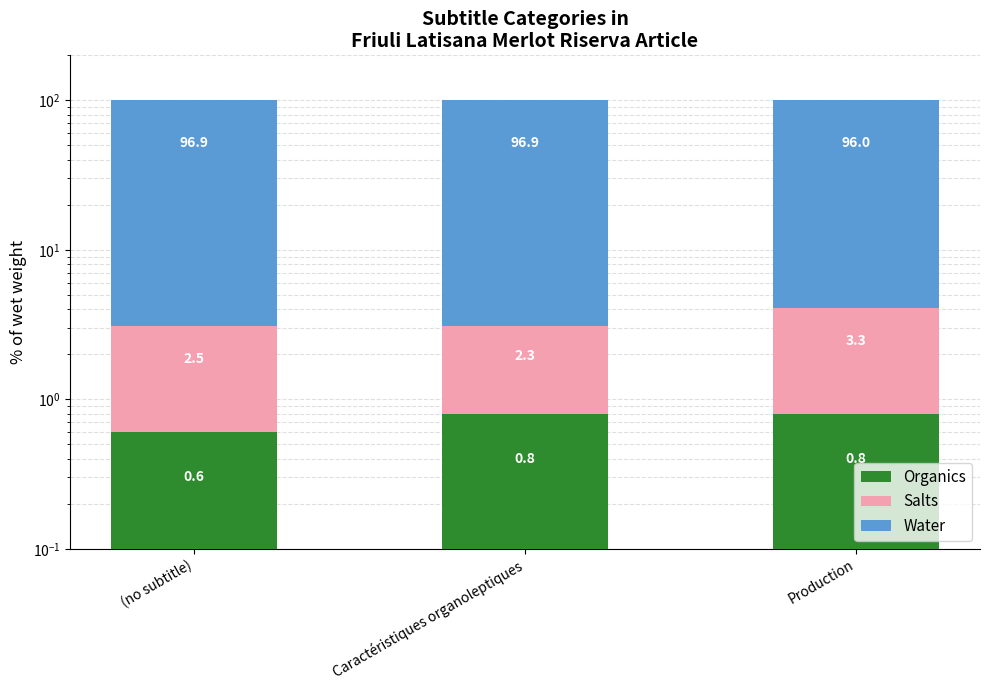

What value does the Organics series have at Production?

0.8